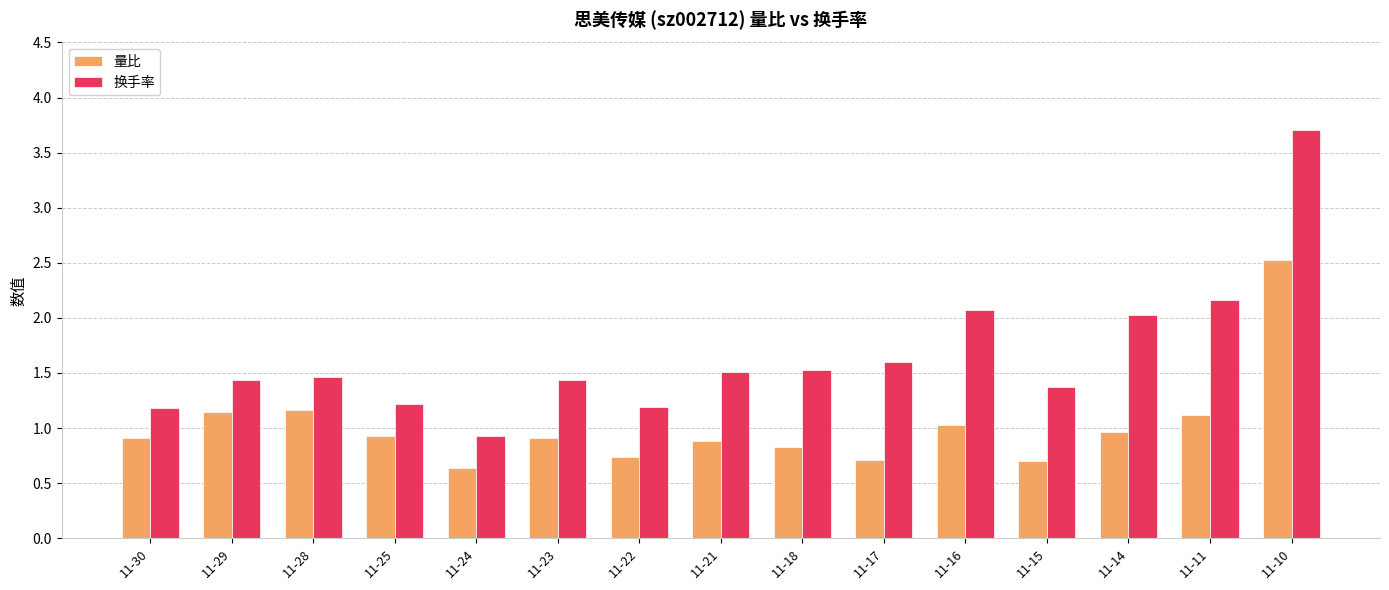

Which category has the lowest value in the 换手率 series?

11-24